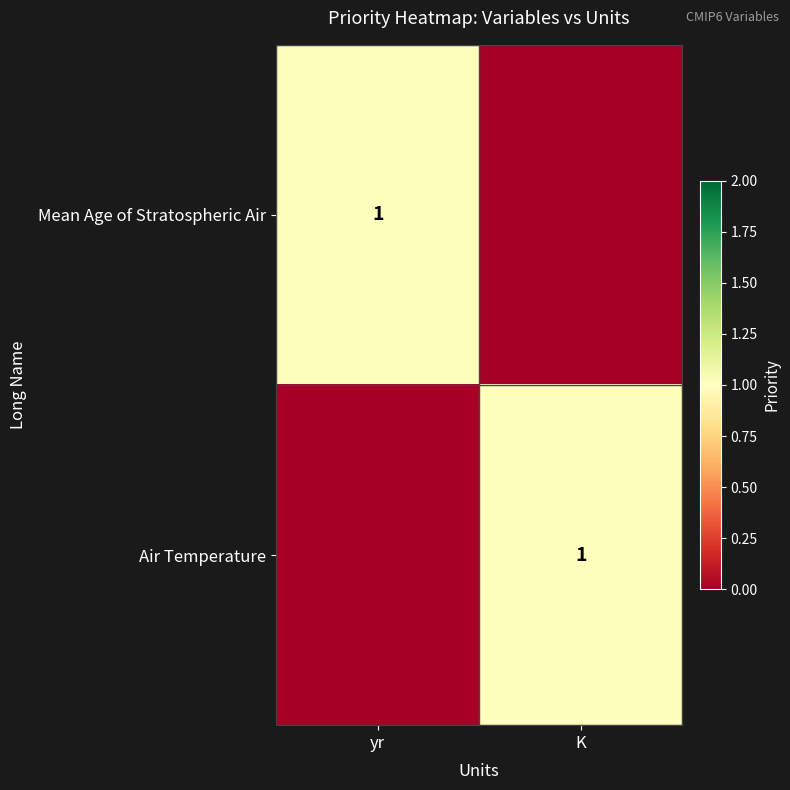

Which label corresponds to the smallest value in the chart?

K